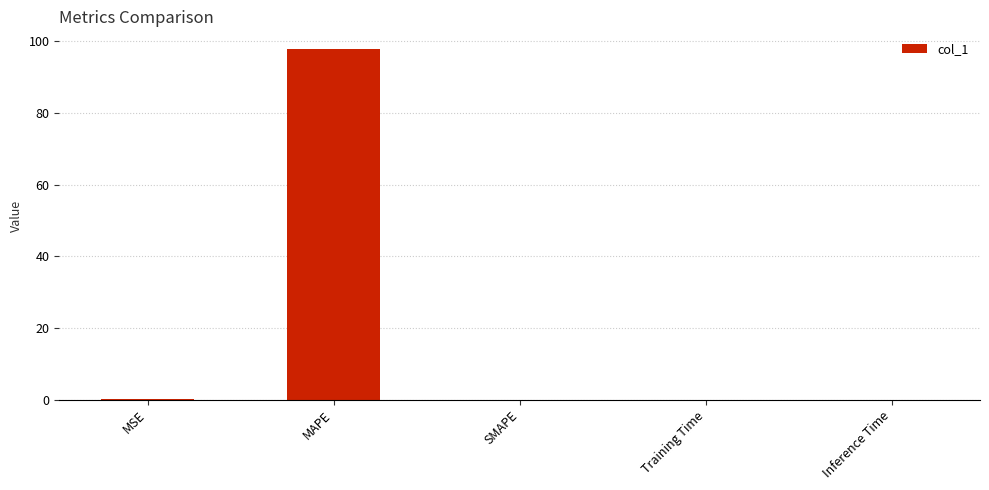

Is it true that the value at MSE is 0.0?

True